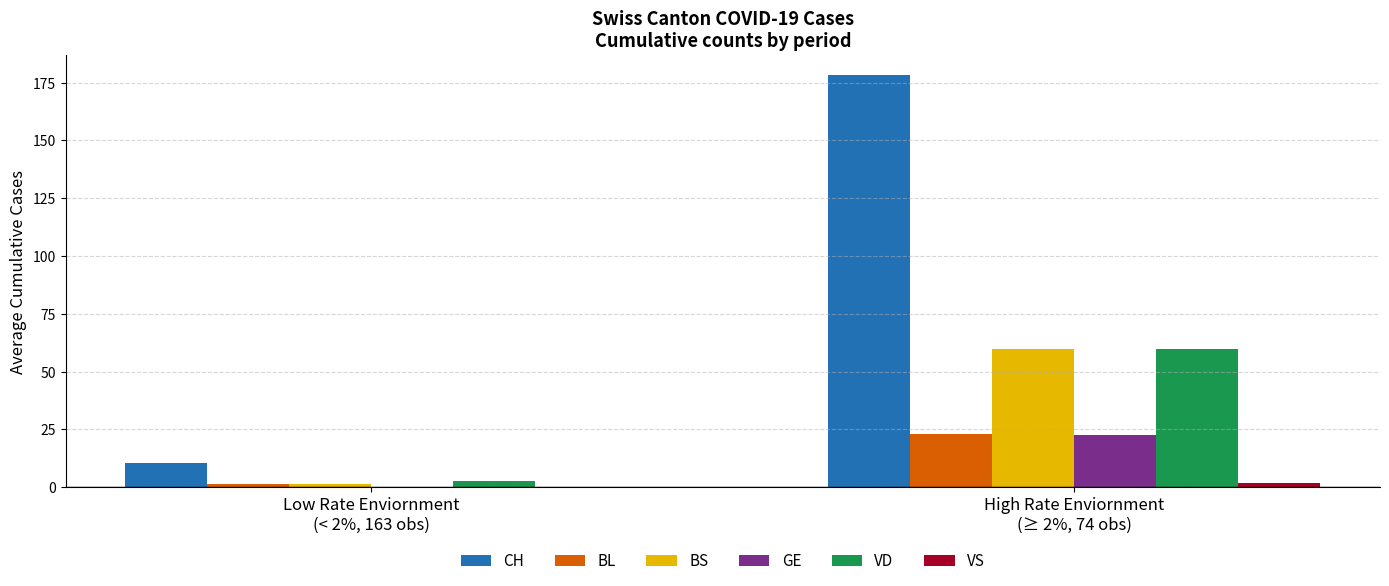

Which category has the highest value across all series?

High Rate Enviornment
(≥ 2%, 74 obs)